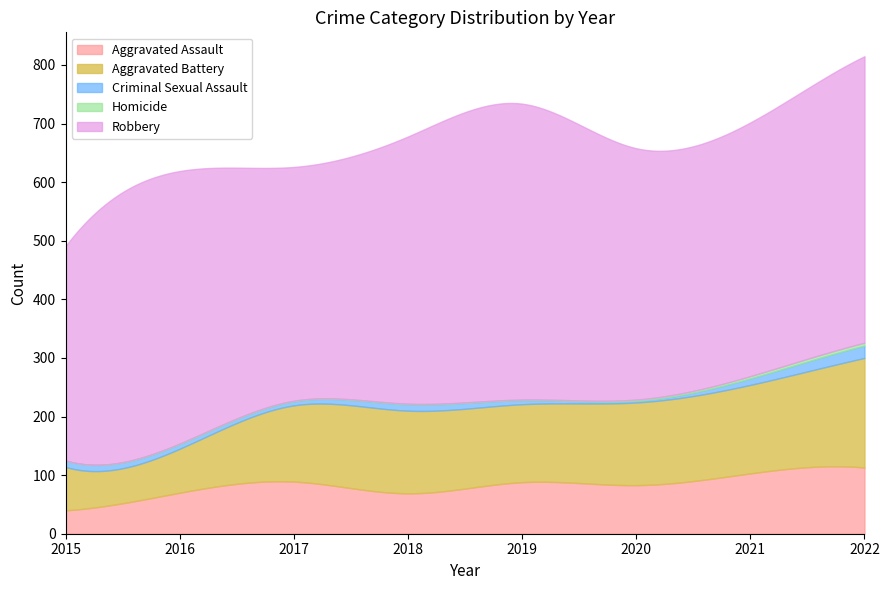

Reading right to left, extract all data points from this chart.

Aggravated Assault: 2022=113	2021=103	2020=83	2019=88	2018=69	2017=89	2016=70	2015=40
Aggravated Battery: 2022=187	2021=151	2020=141	2019=133	2018=141	2017=130	2016=75	2015=74
Criminal Sexual Assault: 2022=21	2021=11	2020=3	2019=7	2018=11	2017=7	2016=8	2015=11
Homicide: 2022=5	2021=4	2020=2	2019=1	2018=1	2017=1	2016=1	2015=0
Robbery: 2022=489	2021=433	2020=429	2019=505	2018=456	2017=399	2016=465	2015=366